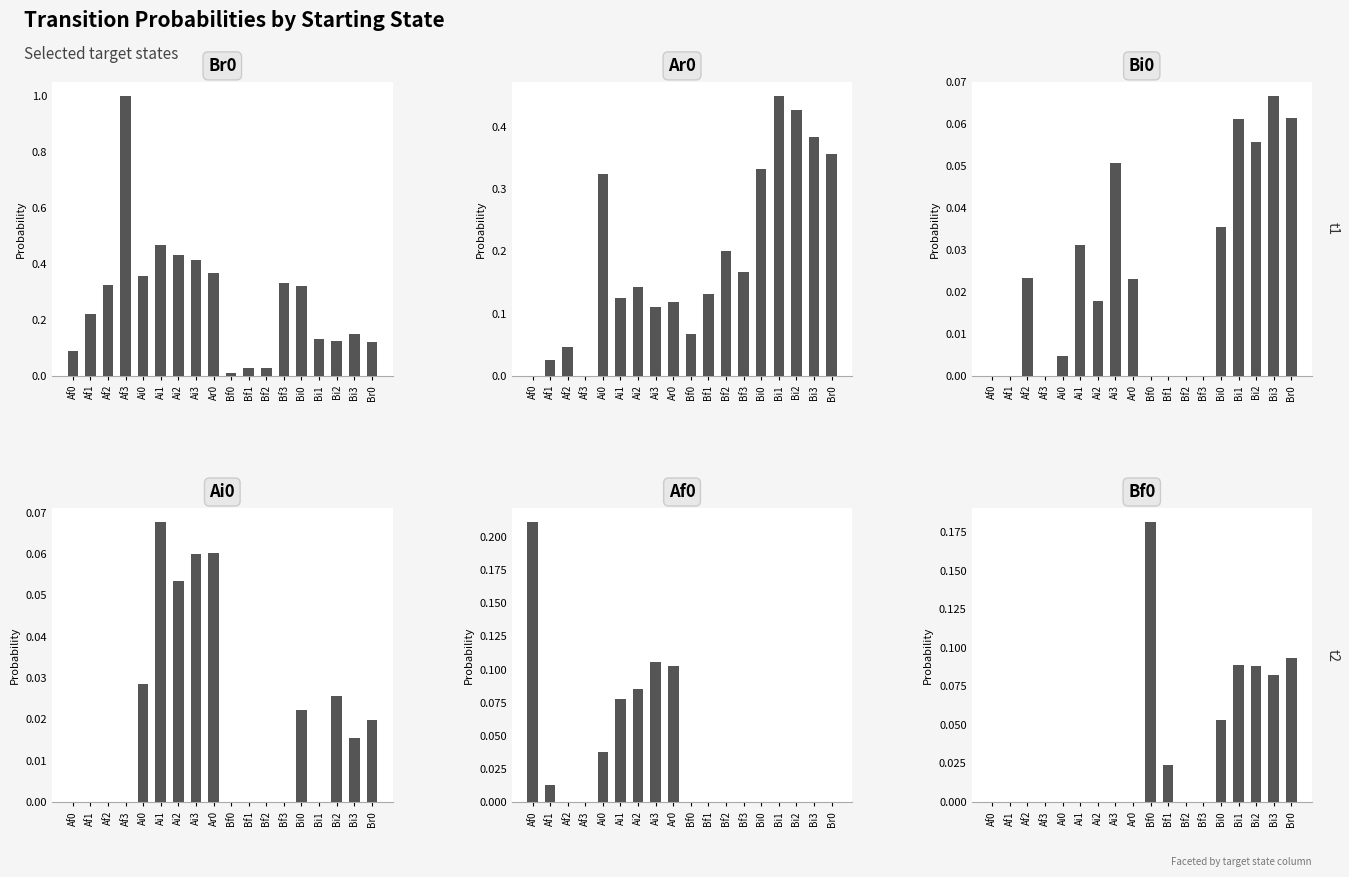

At how many categories does at least one series exceed 0?

18